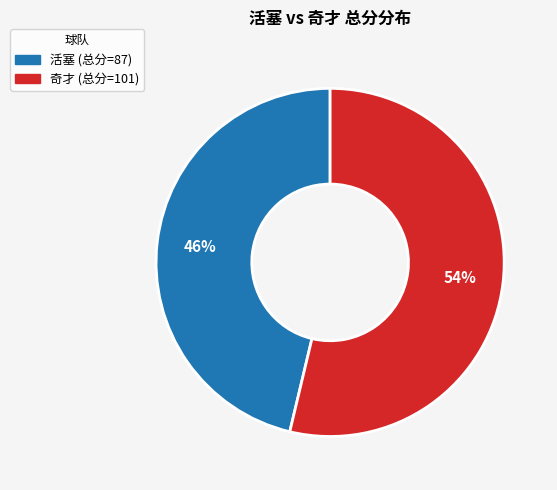

Between 奇才 (总分=101) and 活塞 (总分=87), which is larger?

奇才 (总分=101)